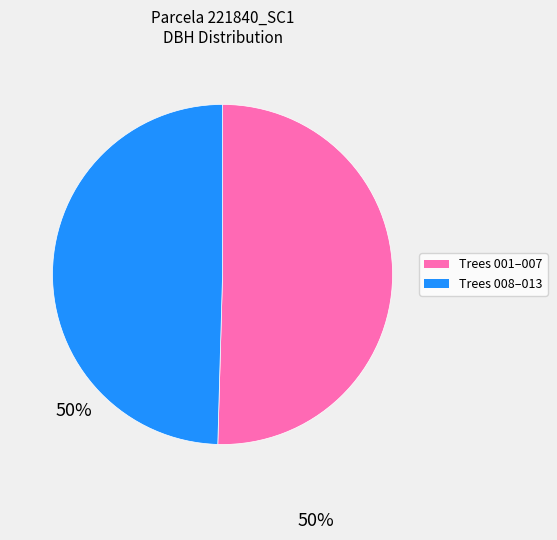

Is there any slice that represents more than half of the pie?

Yes